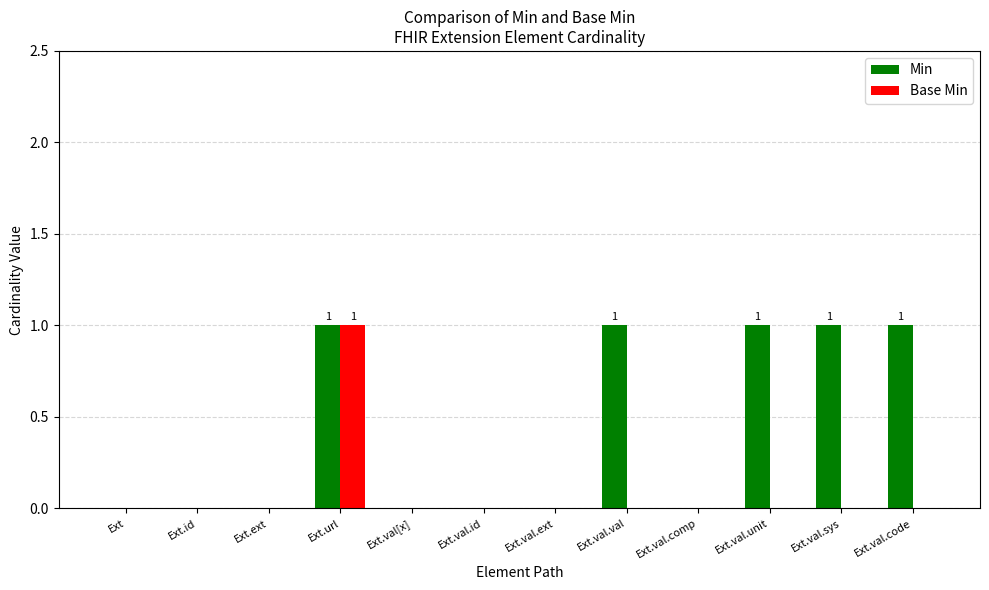

How many series are shown in this chart?

2